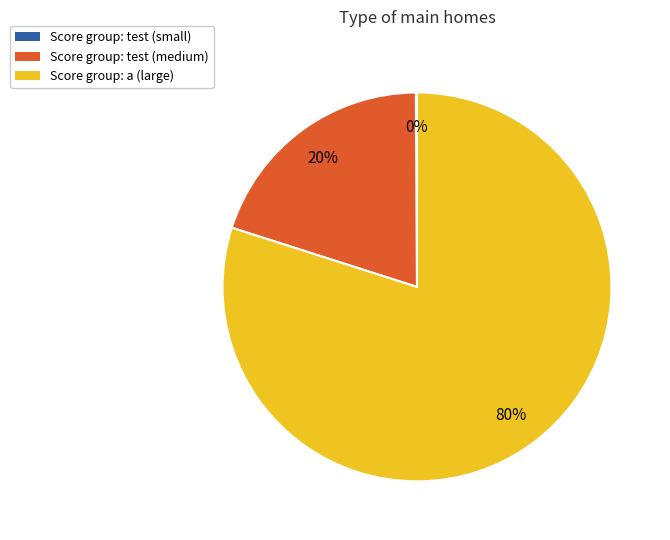

Is there any slice that represents more than half of the pie?

Yes